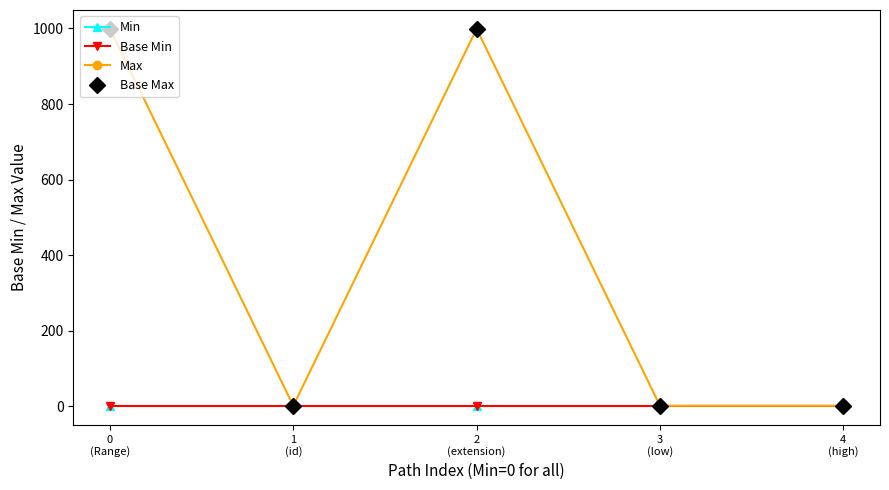

The value of Base Max at 3
(low) is 2. True or false?

False